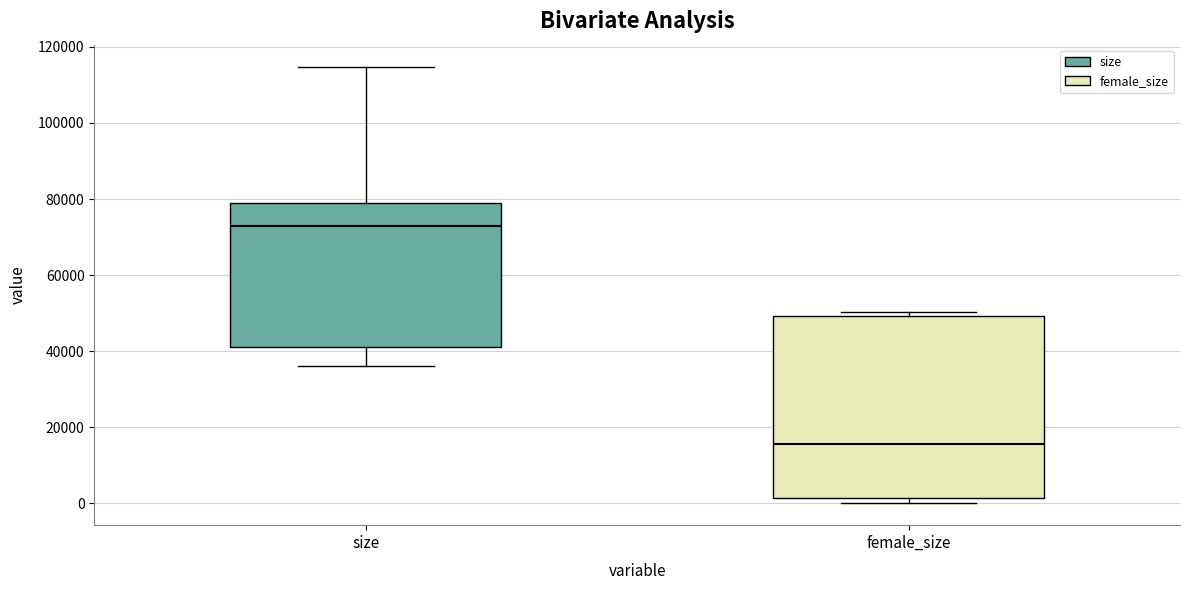

Reading left to right, transcribe this box plot: for each box, give where its median line is, the range the box spans, and where its two whiskers end, as read against the y-axis. The values are not printed on the chart, so give them approximately, as read against the axis.

size: median 72000, box 42000 to 78000, whiskers 36000 to 114000
female_size: median 16000, box 2000 to 50000, whiskers 0 to 50000 (just above the box's upper edge)